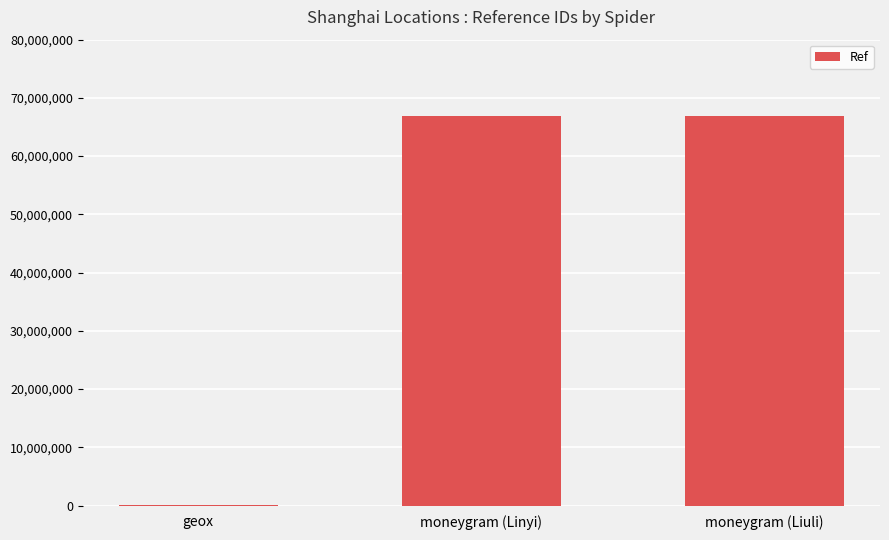

Where is the data nearest to the value 33478941?

moneygram (Linyi)